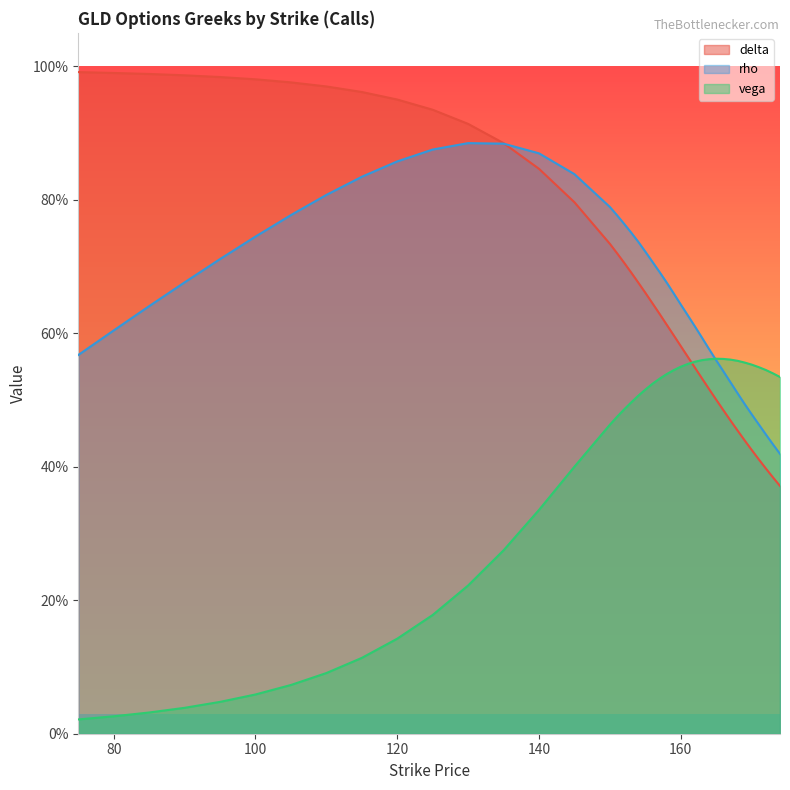

What are all the series names shown in the legend?

delta, rho, vega